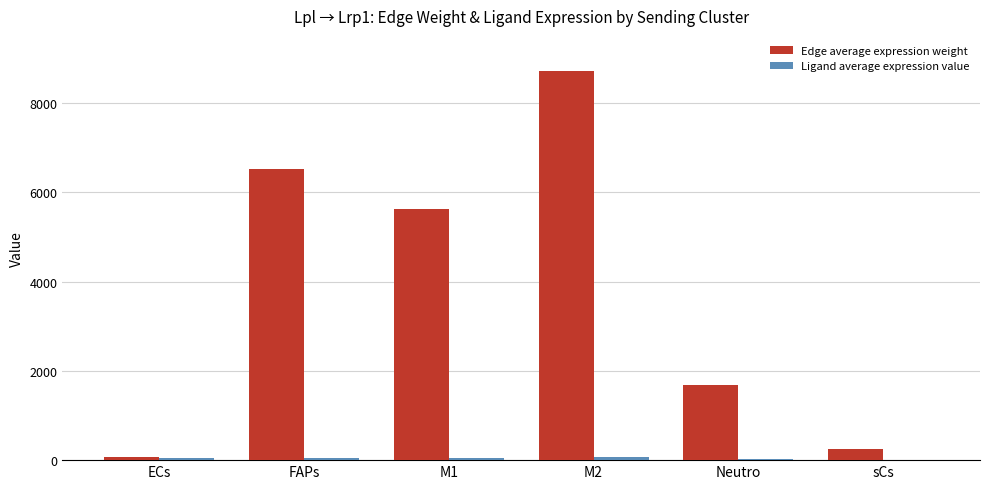

What is the greatest value displayed?

8703.1